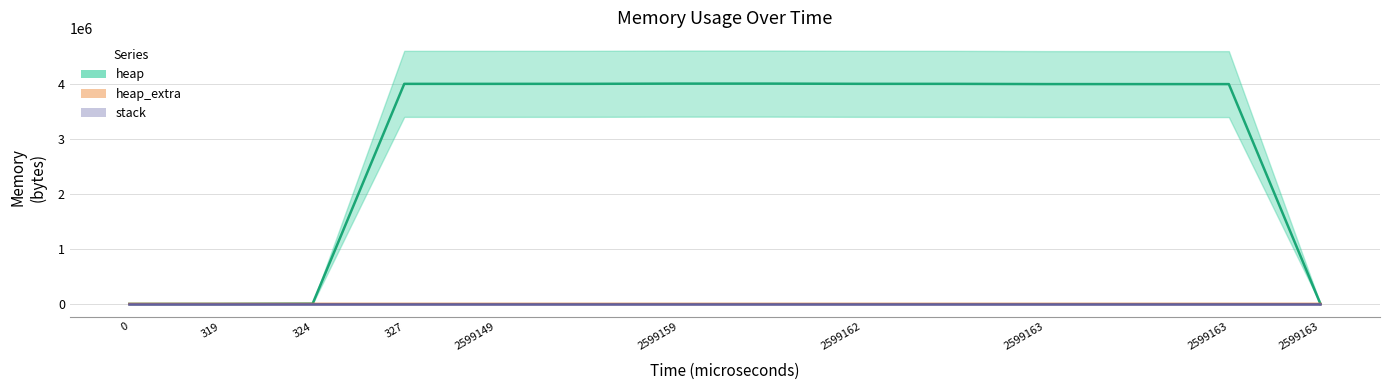

True or false: heap_extra has a value of 21 at 2599163.

True